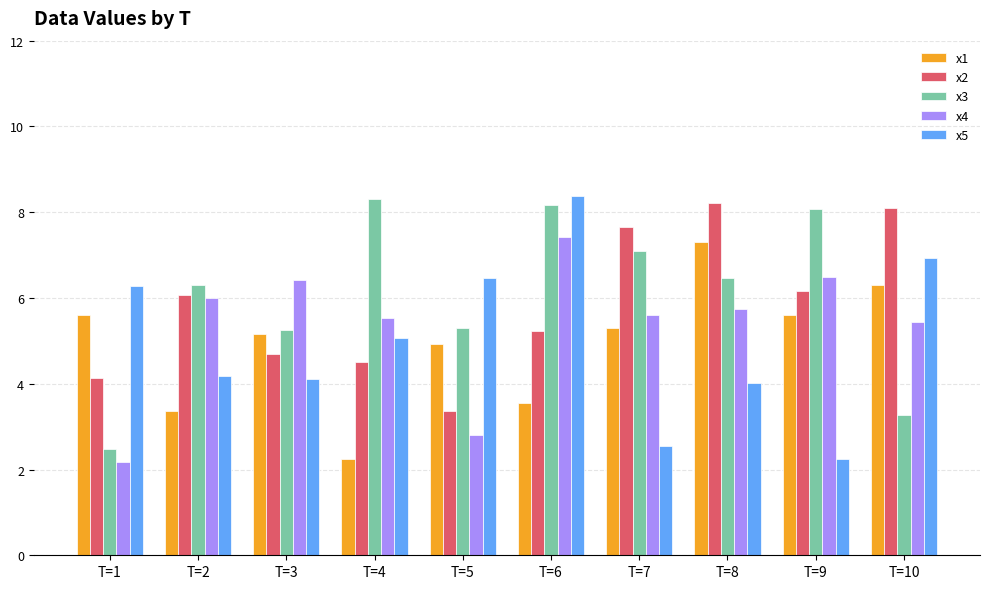

What is the minimum value shown in the chart?

2.2